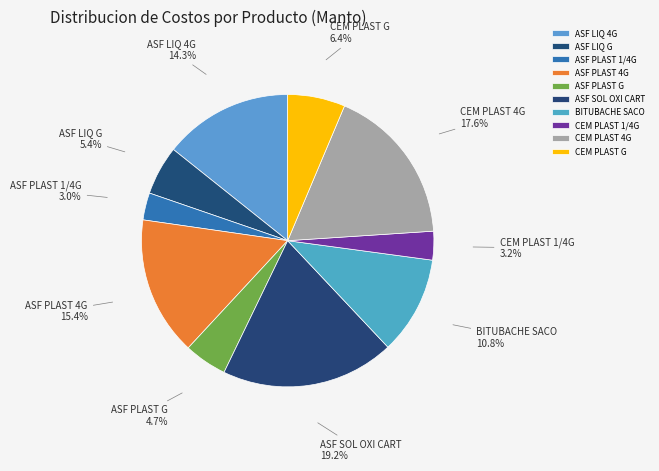

What is the largest slice in the pie chart?

ASF SOL OXI CART